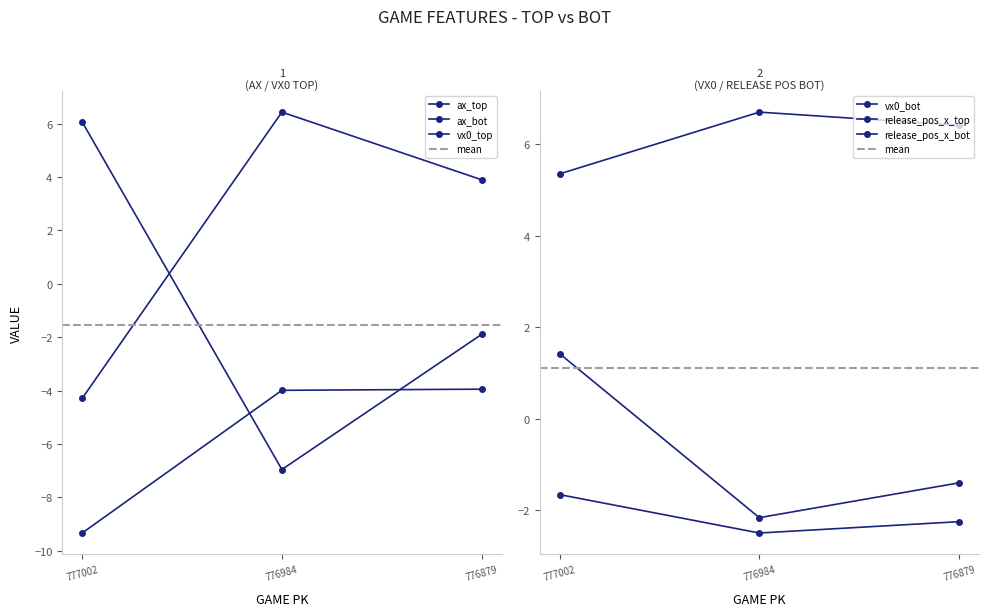

Reading left to right, transcribe all the data shown in this chart.

ax_top: 777002=6.1	776984=-7.0	776879=-1.9
ax_bot: 777002=-9.3	776984=-4.0	776879=-3.9
vx0_top: 777002=-4.3	776984=6.4	776879=3.9
vx0_bot: 777002=5.4	776984=6.7	776879=6.4
release_pos_x_top: 777002=1.4	776984=-2.2	776879=-1.4
release_pos_x_bot: 777002=-1.7	776984=-2.5	776879=-2.2